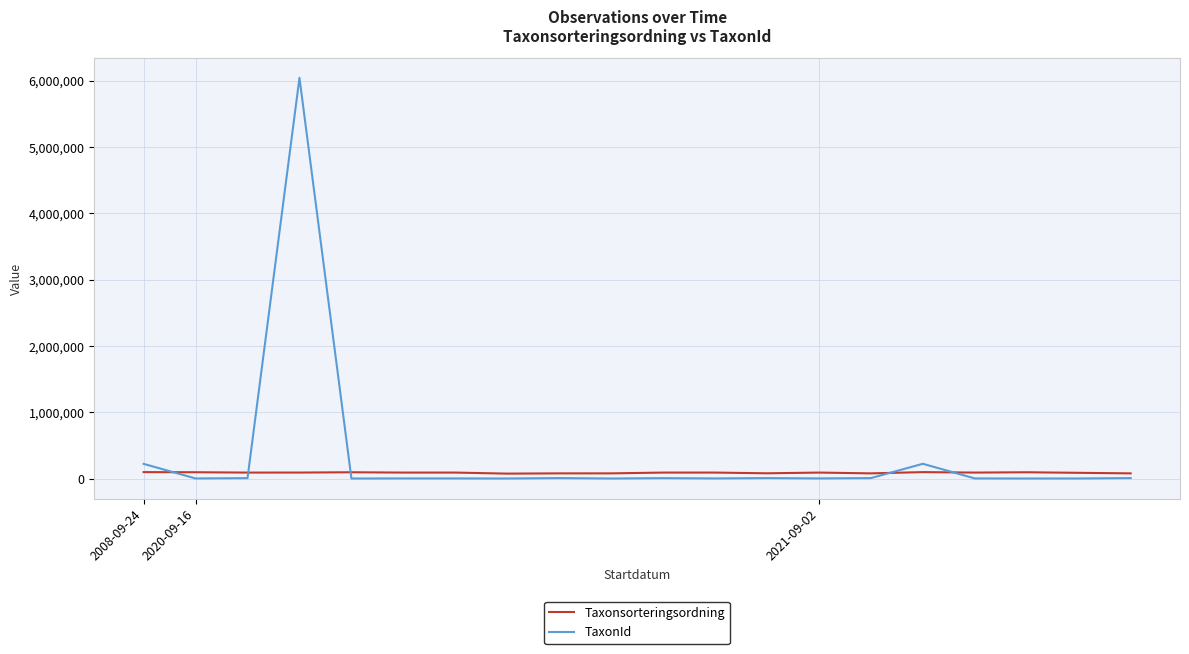

What is the difference between the maximum and minimum values in the Taxonsorteringsordning series?

22665